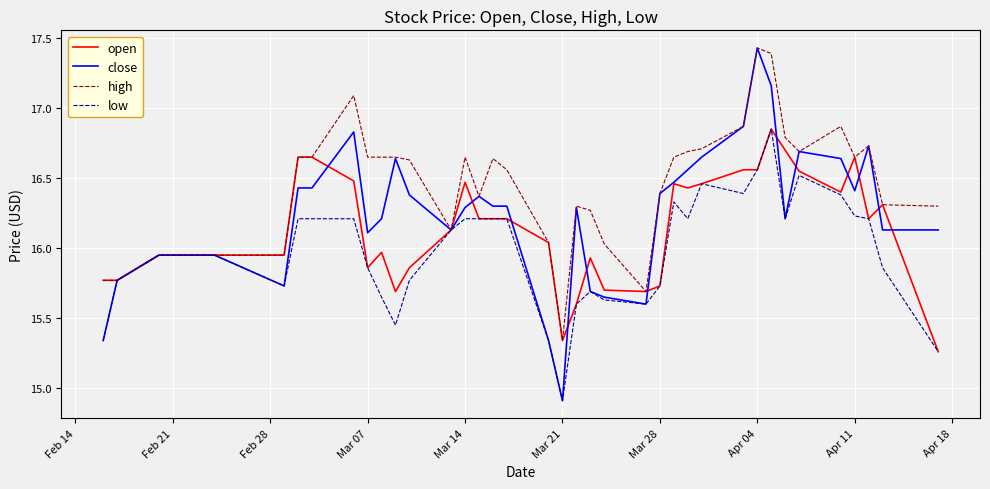

Rank the series by their average value, from lowest to highest.

low, open, close, high